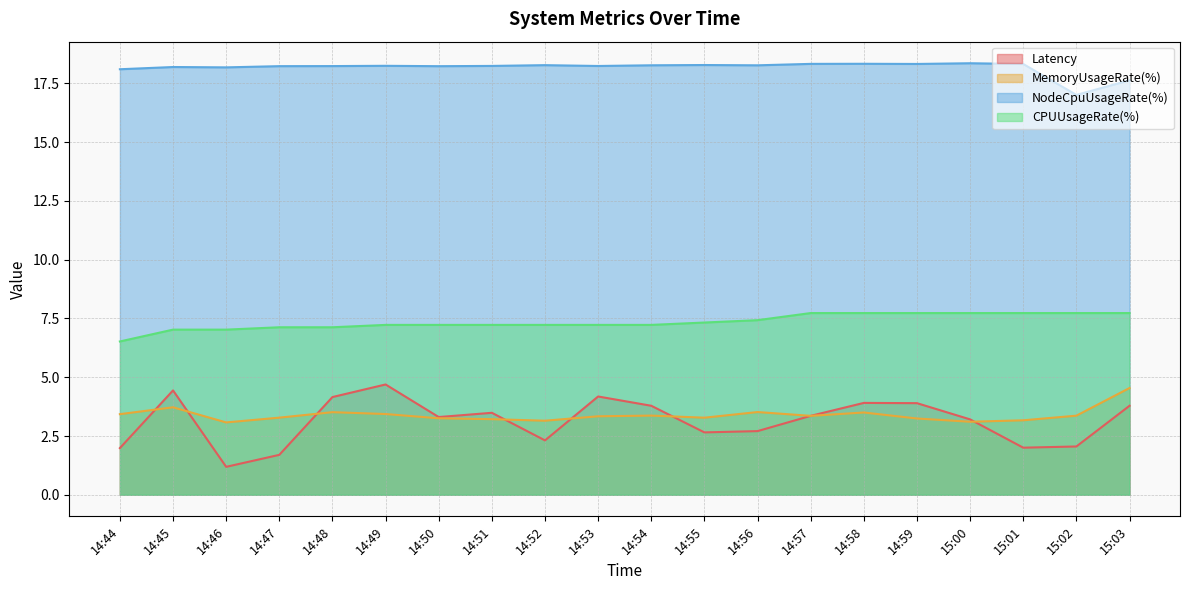

At how many categories does at least one series exceed 10?

20